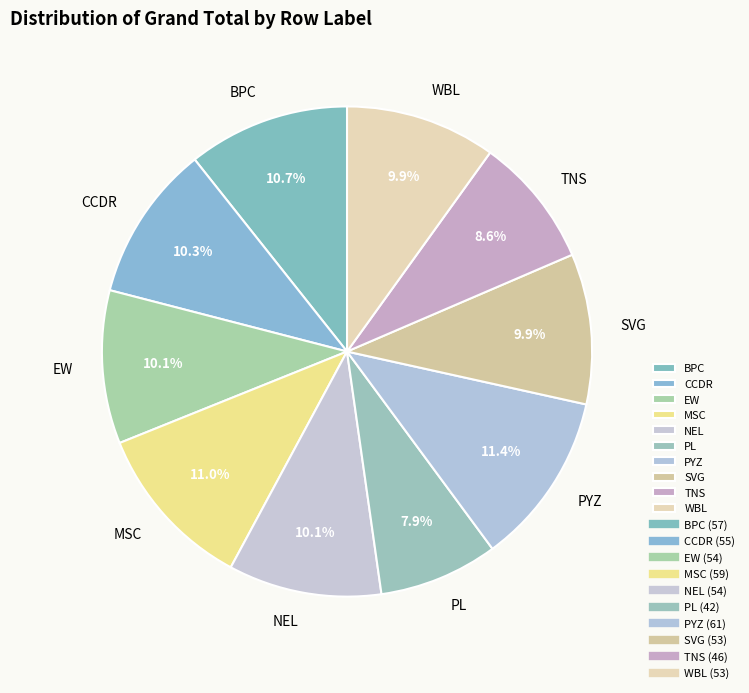

To the nearest percent, what is the combined percentage of SVG and NEL?

20%